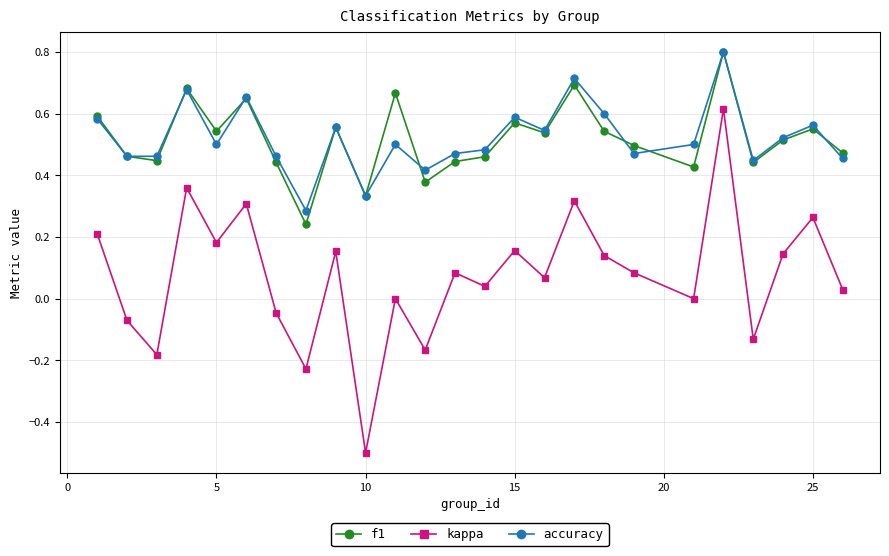

True or false: kappa has more than 0 points higher than both neighbors.

True